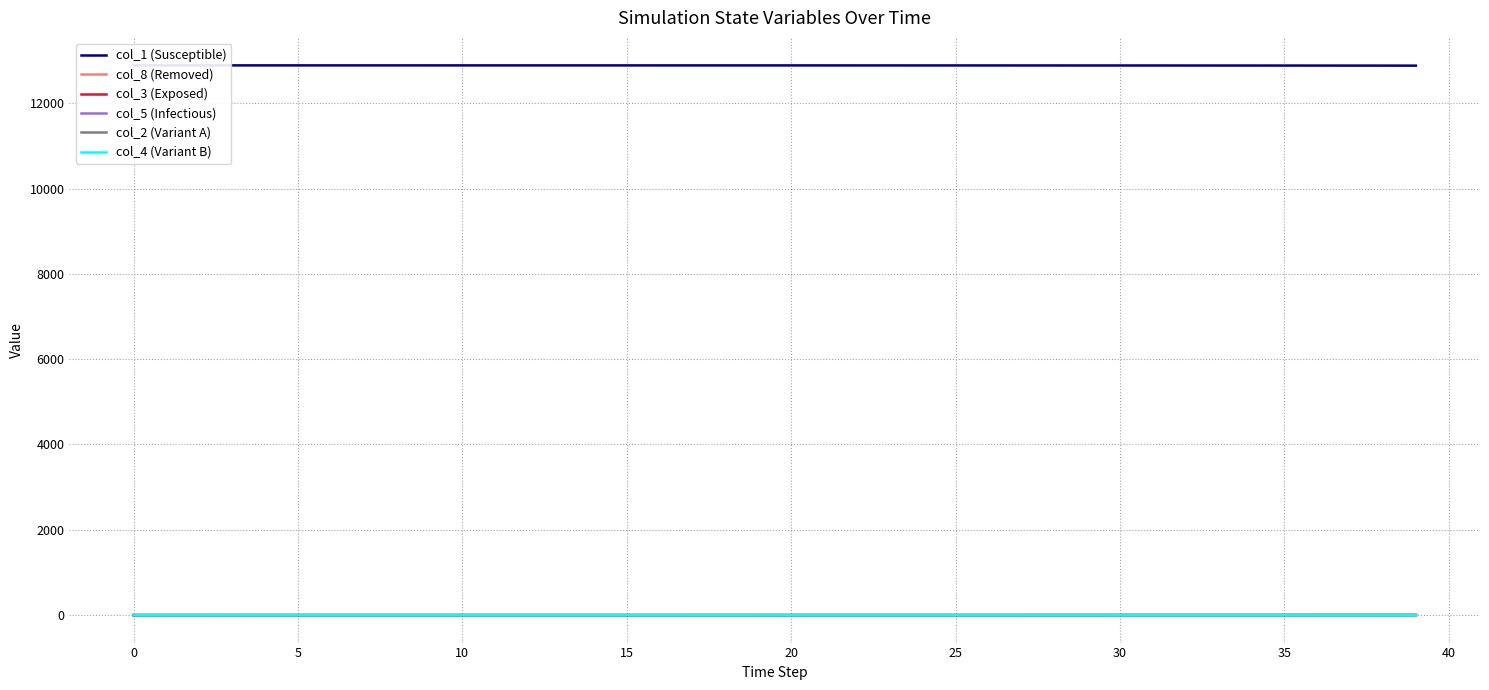

Where is col_1 (Susceptible) nearest to the value 12884?

35